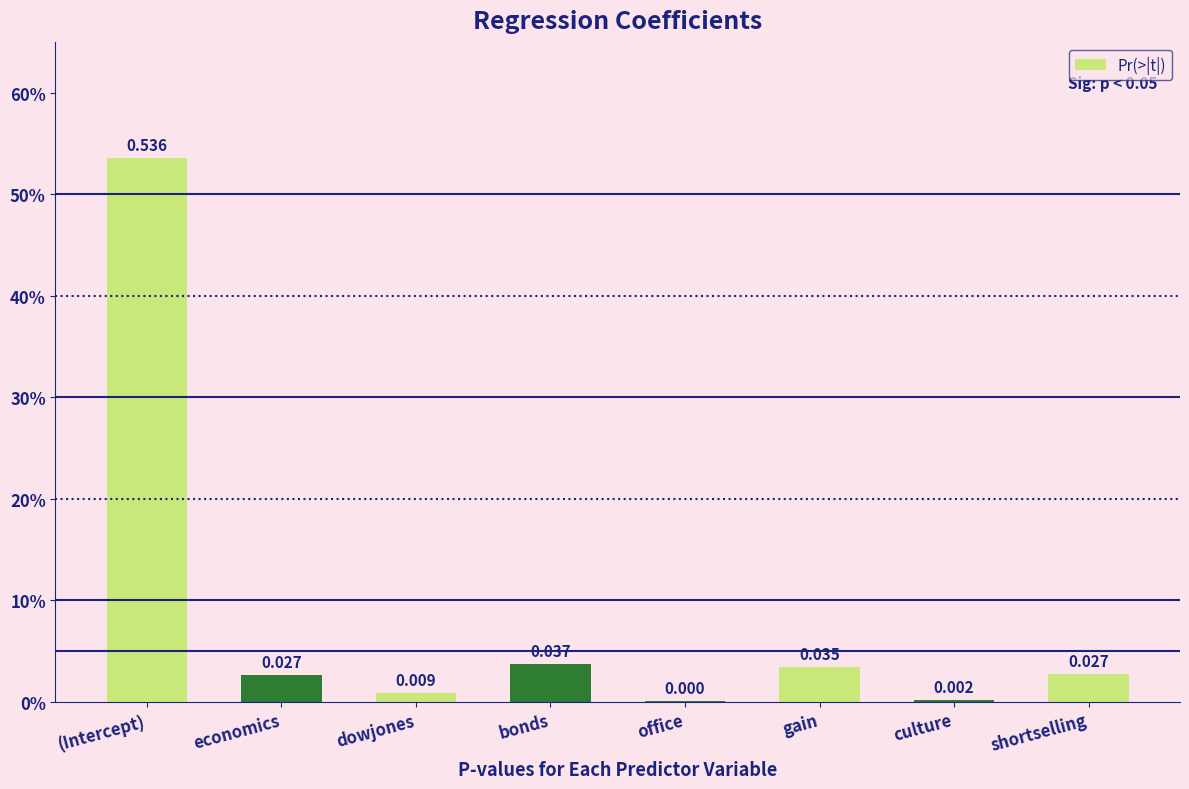

Are the bars horizontal?

No